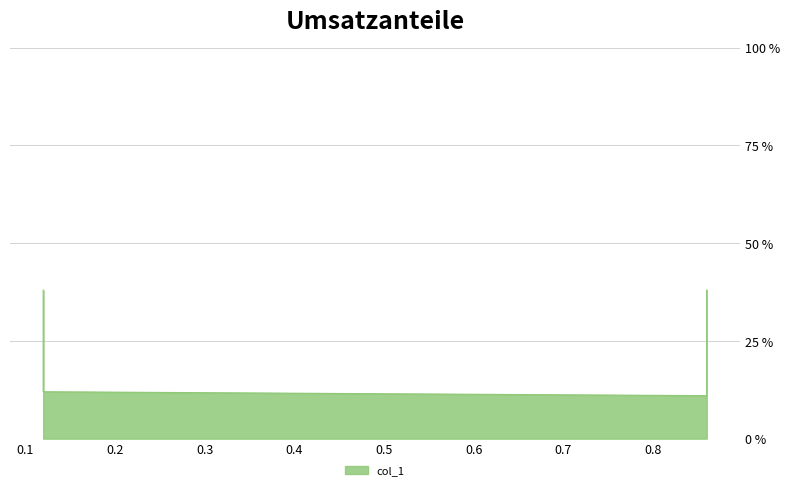

What is the sum of the values at 0.86 and 0.86?

0.5